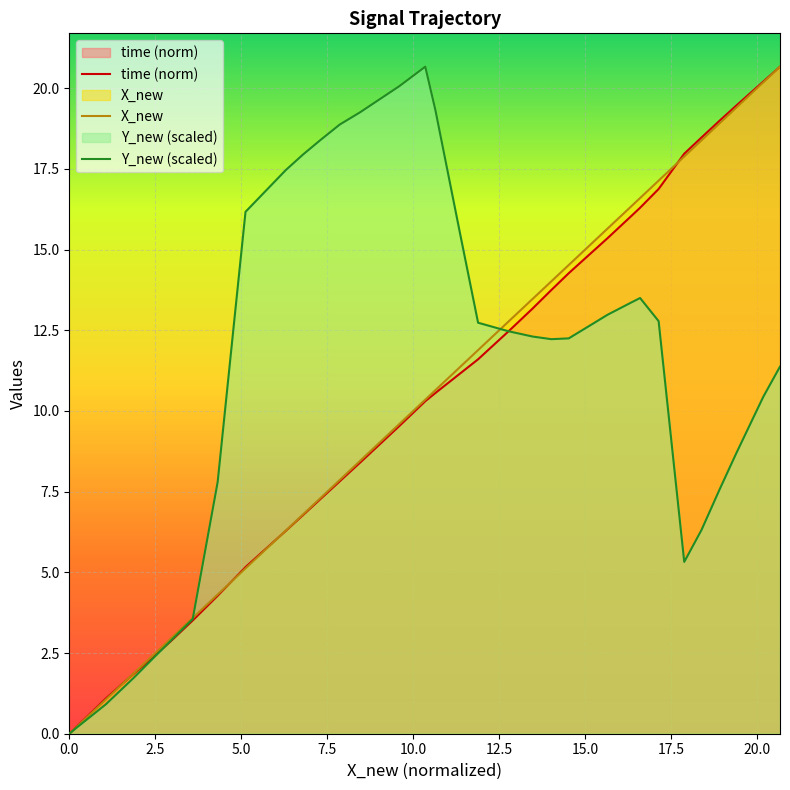

After their last crossing, which series has the higher values: X_new or time (norm)?

time (norm)